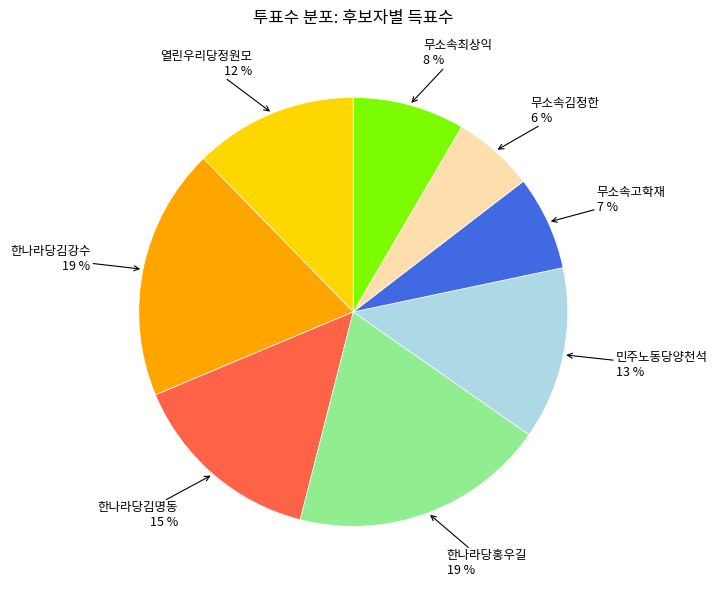

Is the sum of 한나라당김명동 and 열린우리당정원모 greater than half?

No